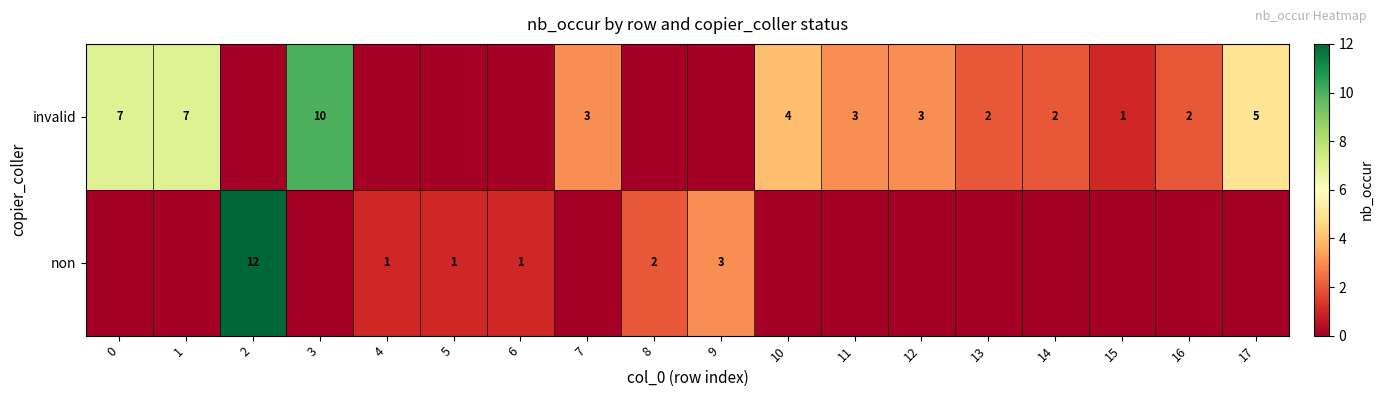

Count the number of data series in this chart.

2